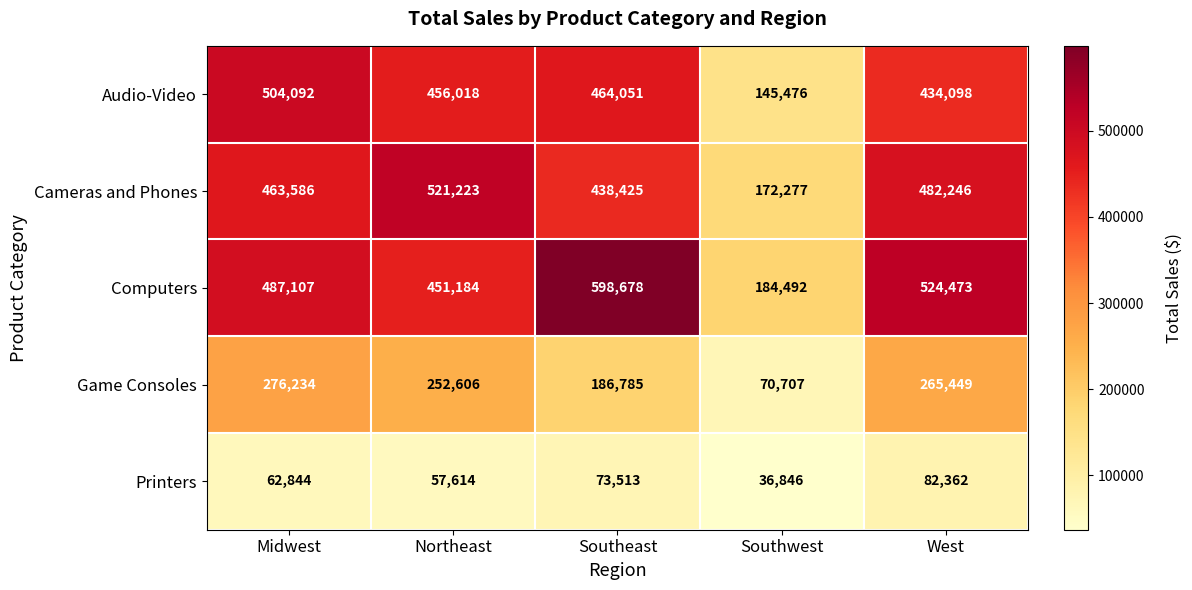

Reading right to left, transcribe all the data shown in this chart.

Audio-Video: 434098	145476	464051	456018	504092
Cameras and Phones: 482246	172277	438425	521223	463586
Computers: 524473	184492	598678	451184	487107
Game Consoles: 265449	70707	186785	252606	276234
Printers: 82362	36846	73513	57614	62844